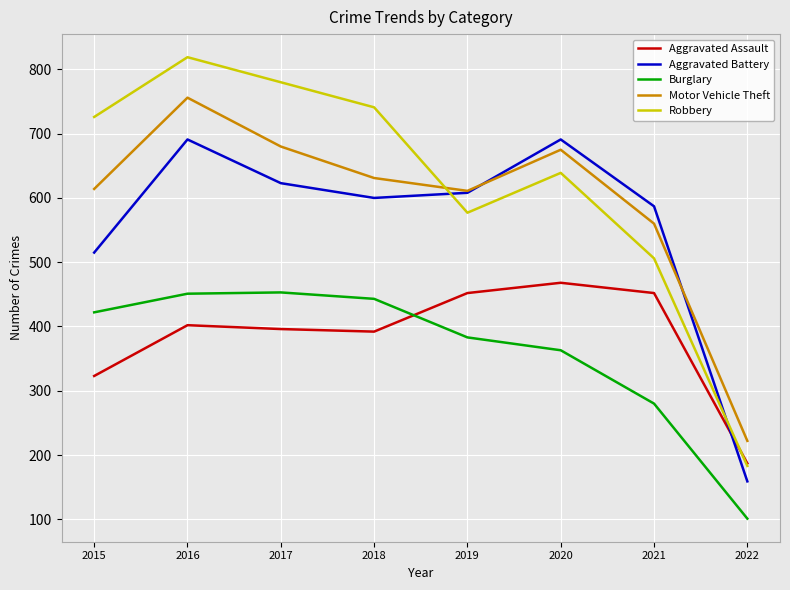

True or false: Burglary and Motor Vehicle Theft cross at least once.

False